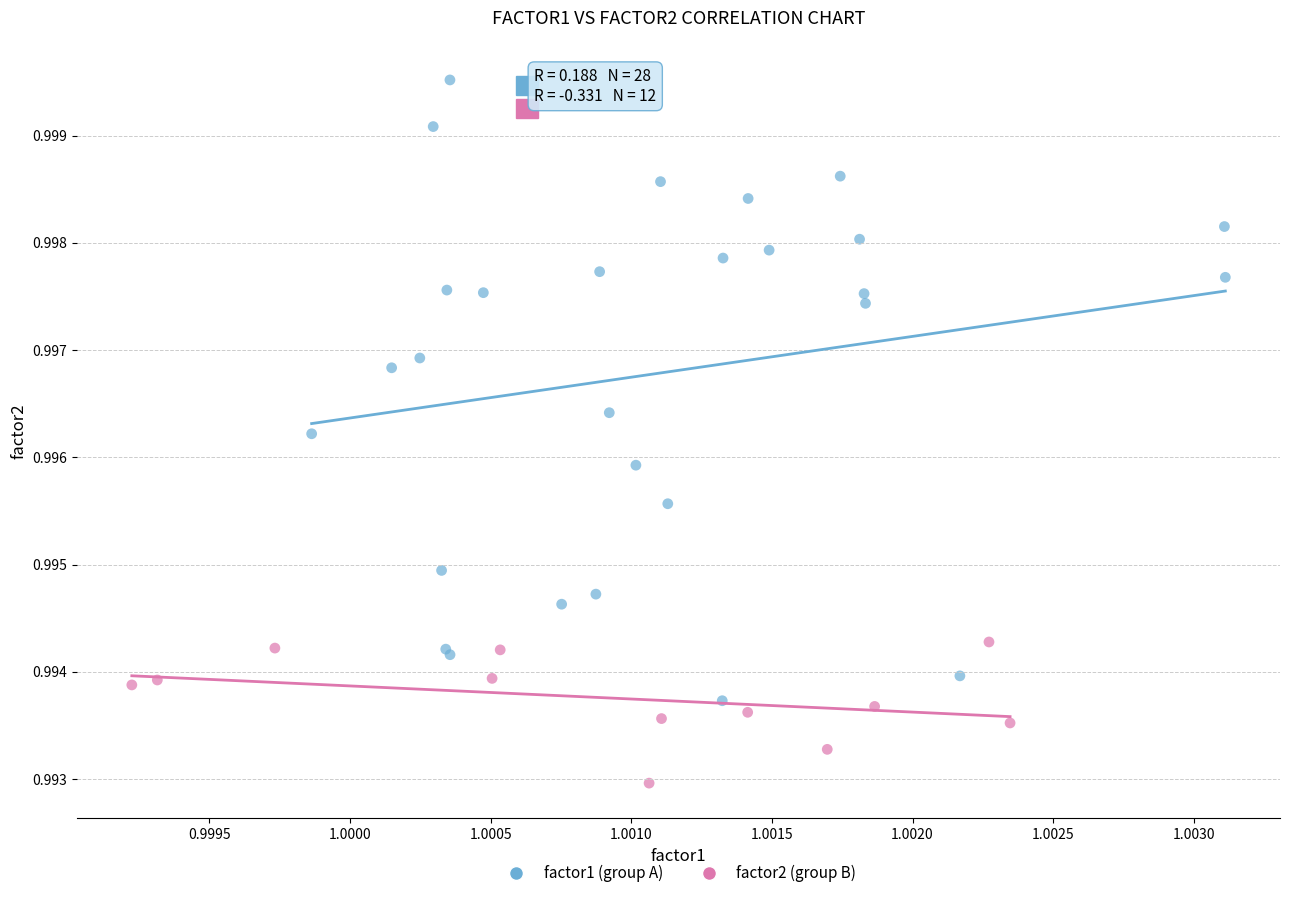

What are all the series names shown in the legend?

factor1 (group A), factor2 (group B)